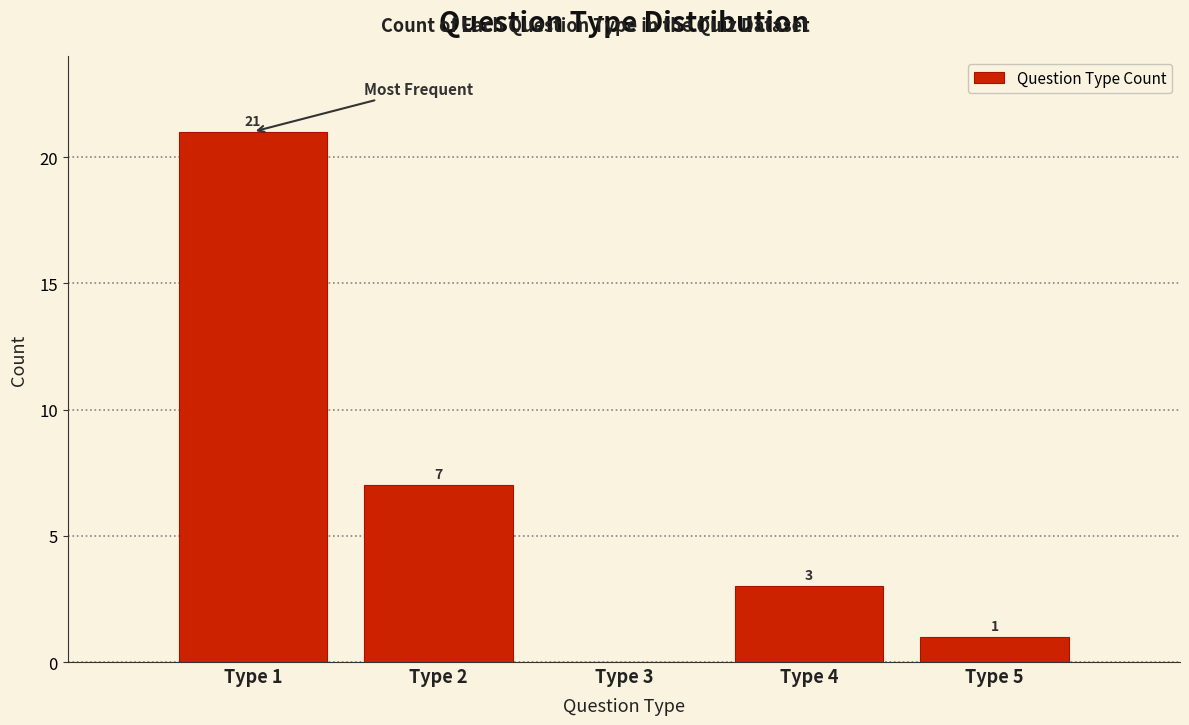

Which range on the x-axis has the tallest bar?

0.5 to 1.5